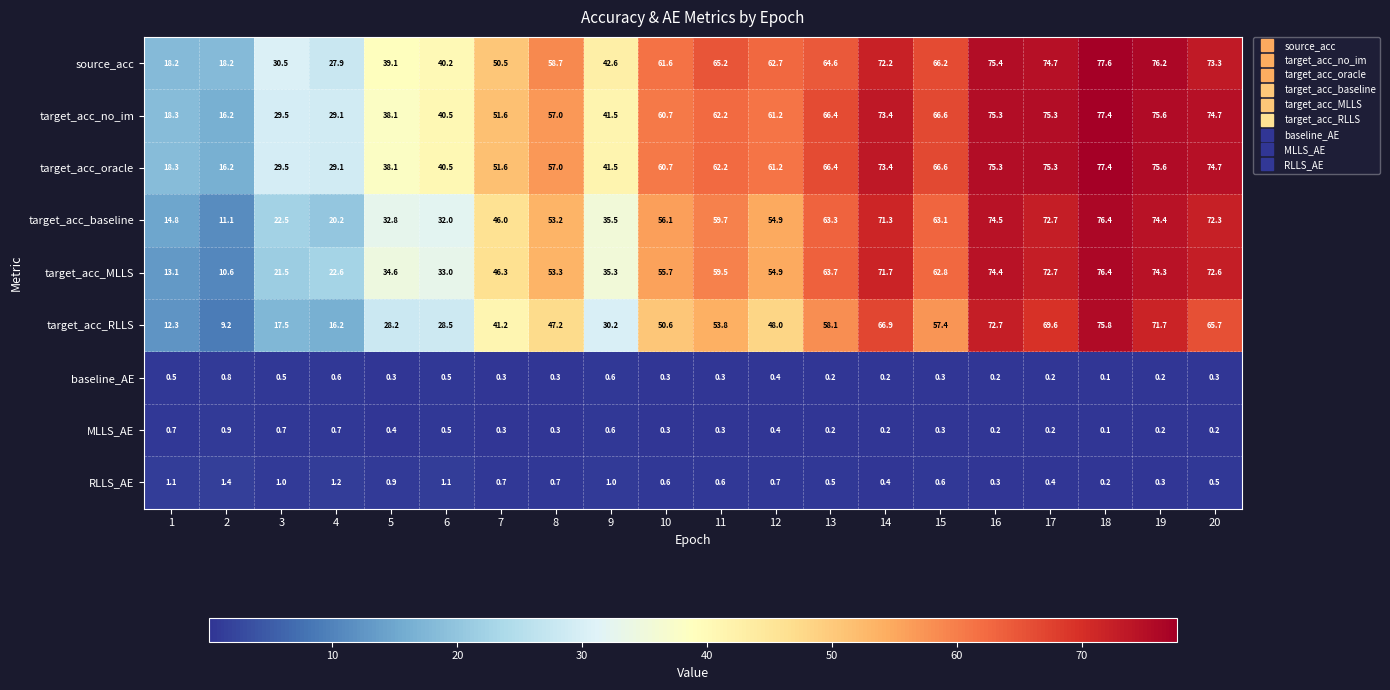

What is the total value across all series at 9?

228.8